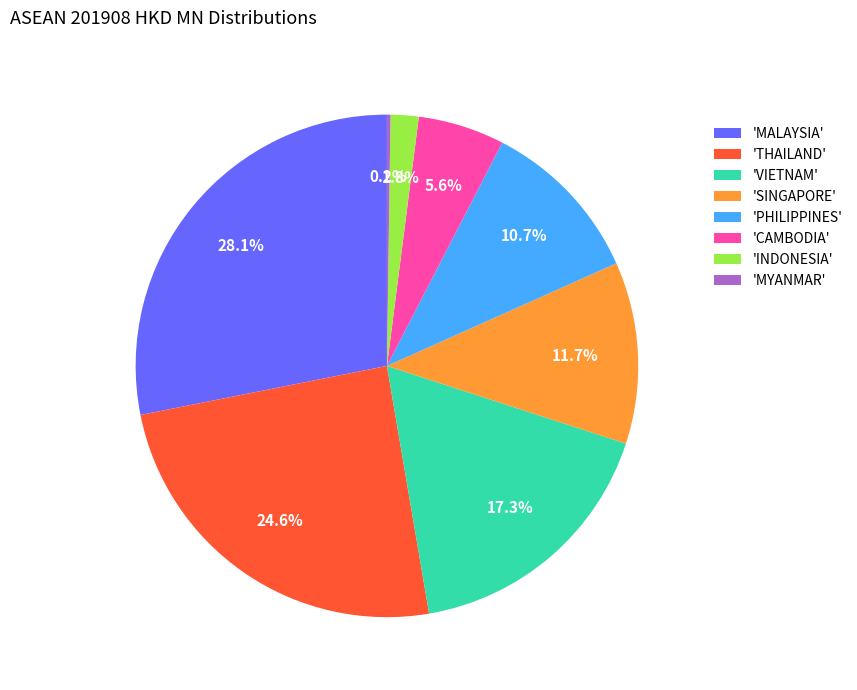

What is the total percentage of 'VIETNAM' and 'THAILAND'?

41.9%